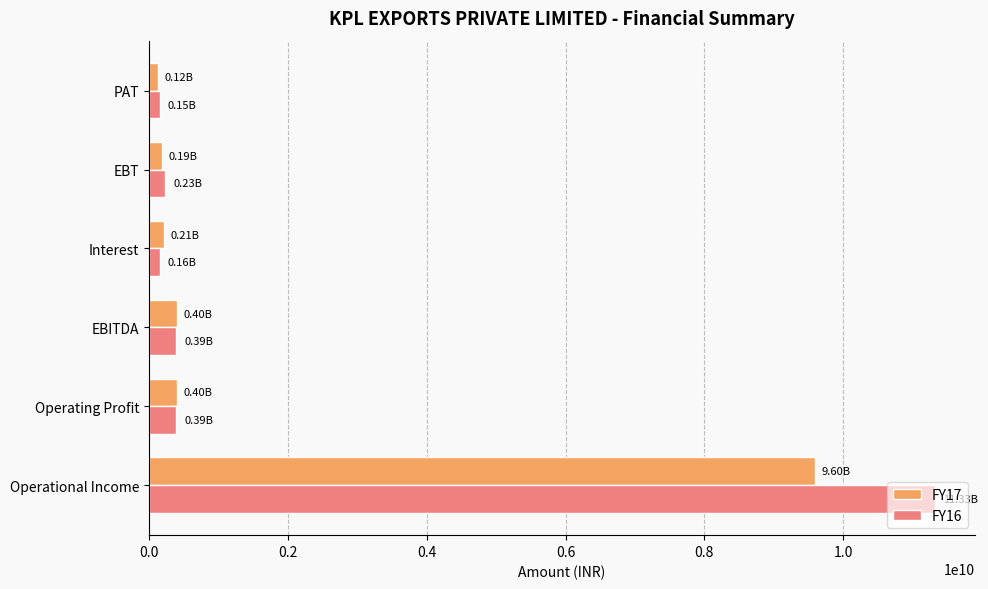

Where is FY17 nearest to the value 4858151332?

EBITDA